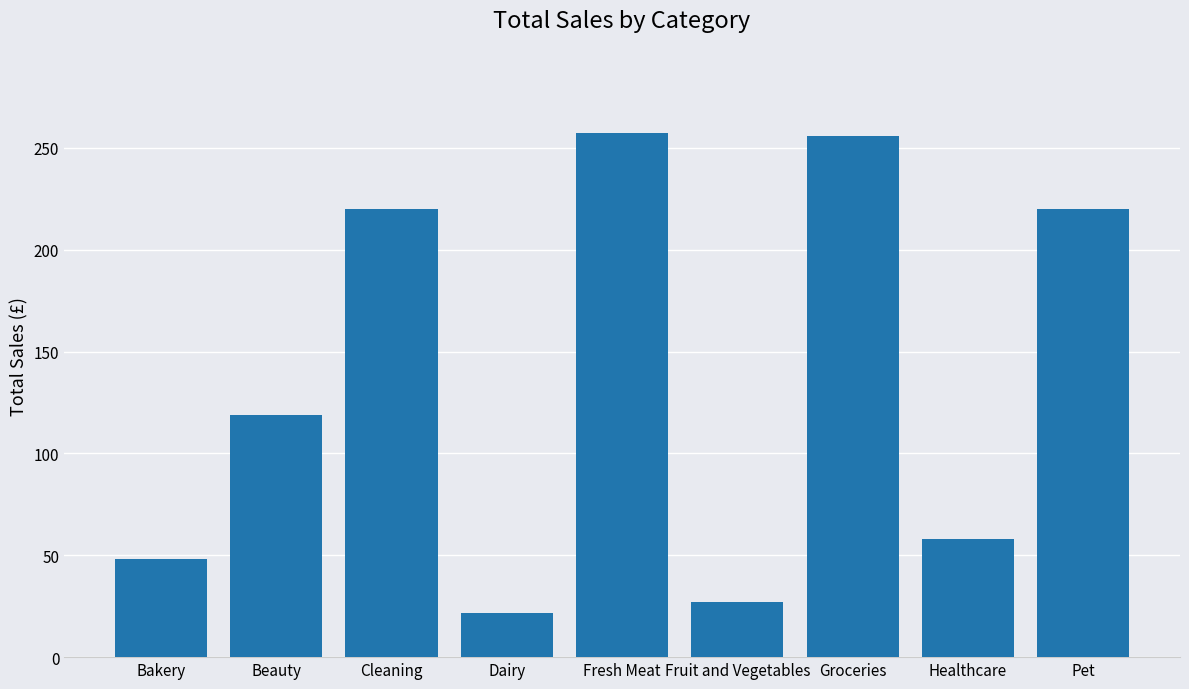

What is the difference between the maximum and minimum values?

235.2